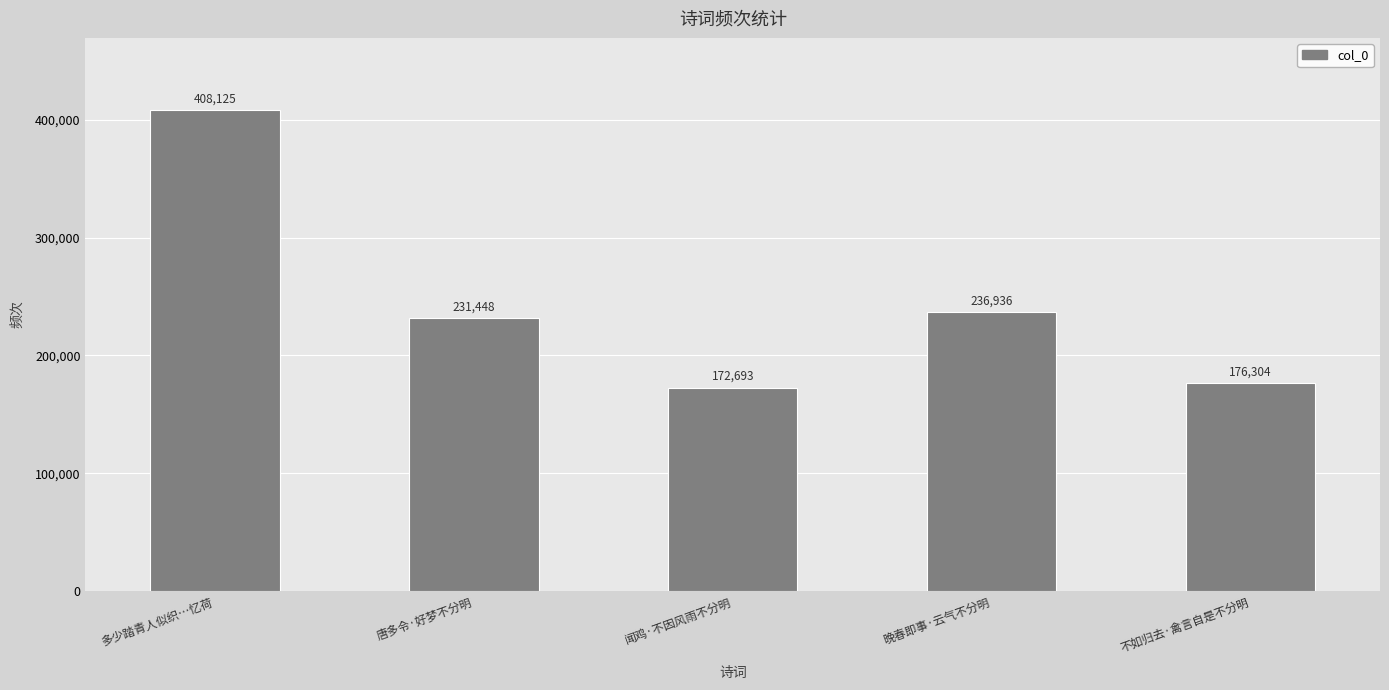

What is the change in value from 闻鸡·不因风雨不分明 to 晚春即事·云气不分明?

+64243